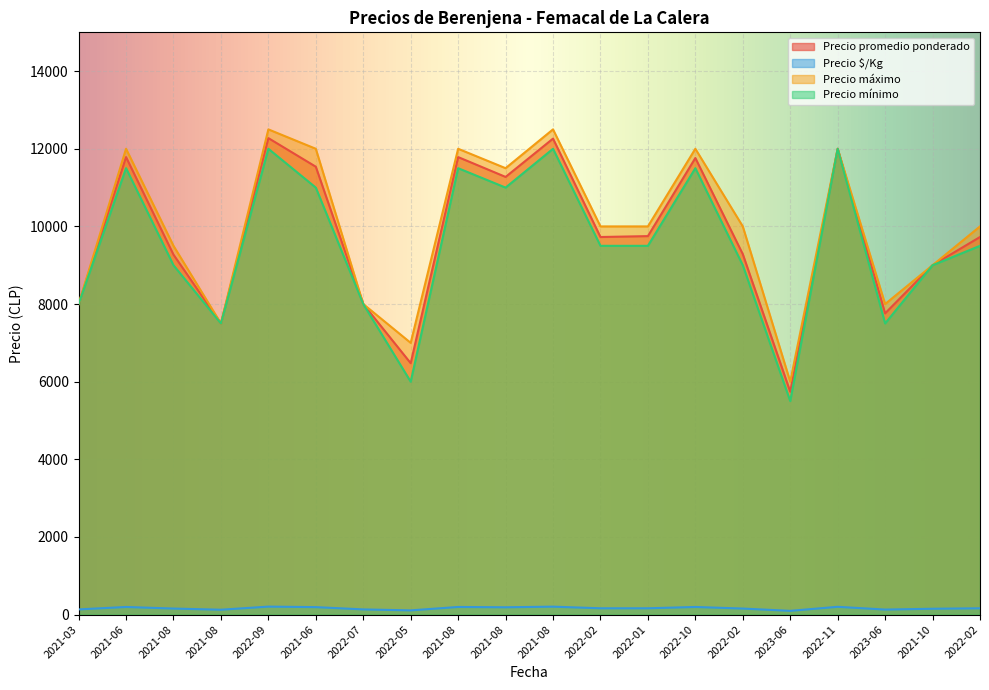

Rank the categories by Precio mínimo value from lowest to highest.

2023-06, 2022-05, 2021-08, 2023-06, 2021-03, 2022-07, 2021-08, 2022-02, 2021-10, 2022-02, 2022-01, 2022-02, 2021-06, 2021-08, 2021-06, 2021-08, 2022-10, 2022-09, 2021-08, 2022-11